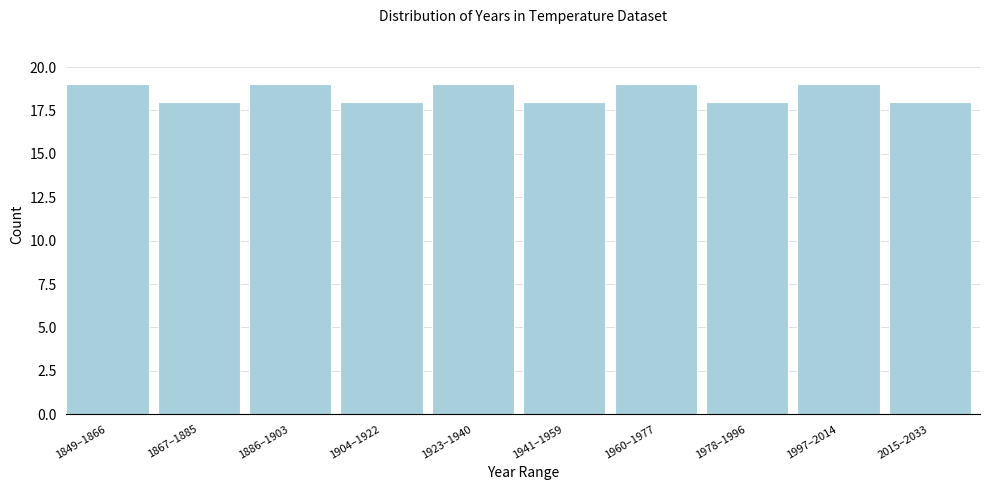

Reading left to right, what are all the values shown in this chart?

1849–1866=19	1867–1885=18	1886–1903=19	1904–1922=18	1923–1940=19	1941–1959=18	1960–1977=19	1978–1996=18	1997–2014=19	2015–2033=18